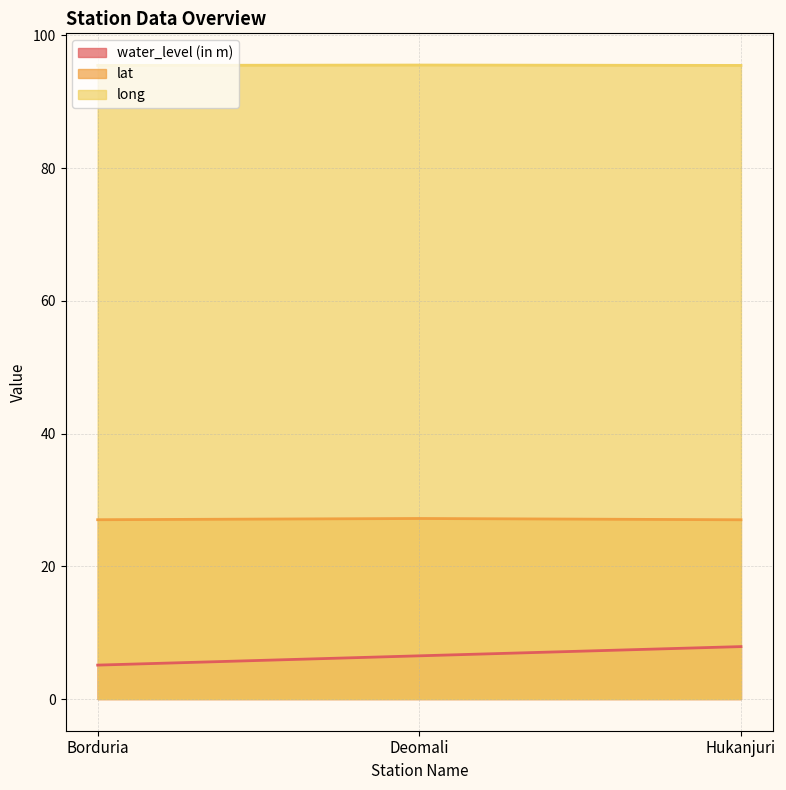

How many lines are shown in the chart?

3